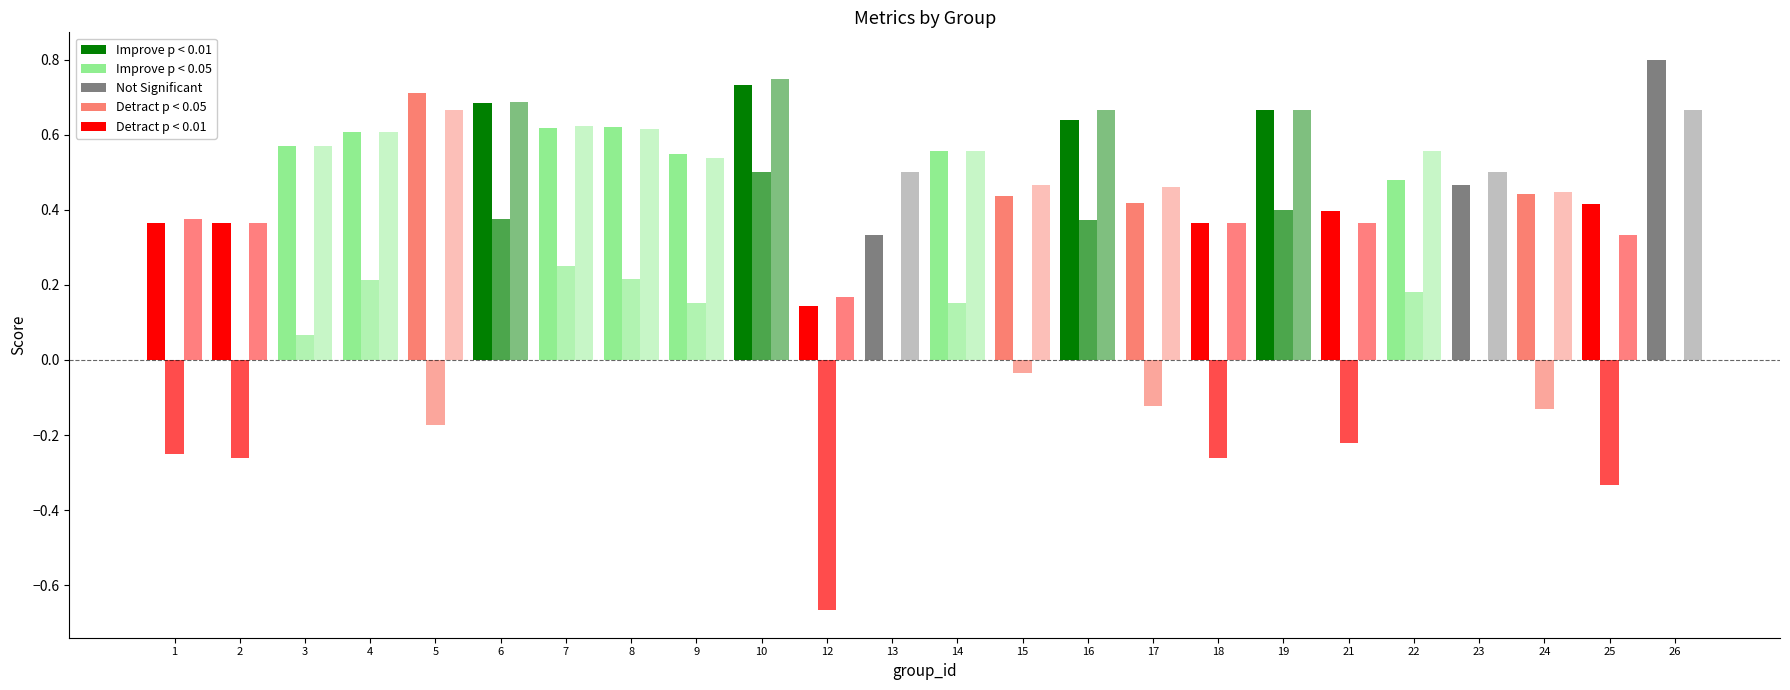

Are the bars grouped side by side (vs. stacked)?

Yes